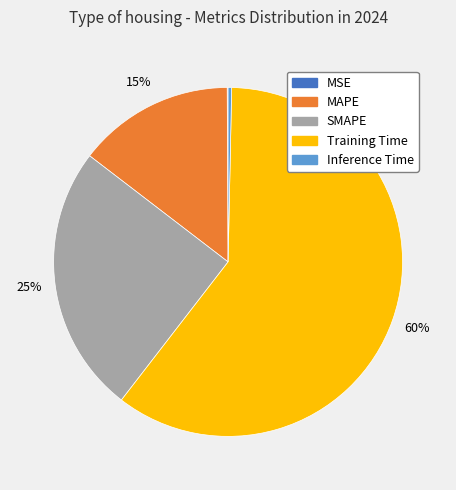

To the nearest percent, what portion does Training Time represent?

60%